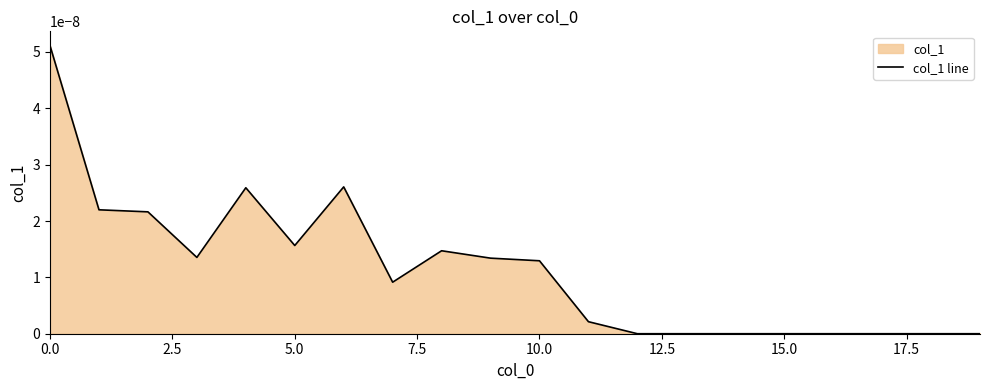

How many interior local valleys (lower than both neighbors) does the data have?

3